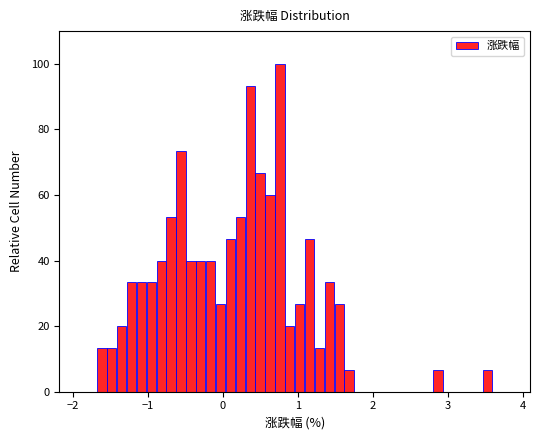

Read against the x-axis, roughly where is the centre of the tallest bar?

0.8